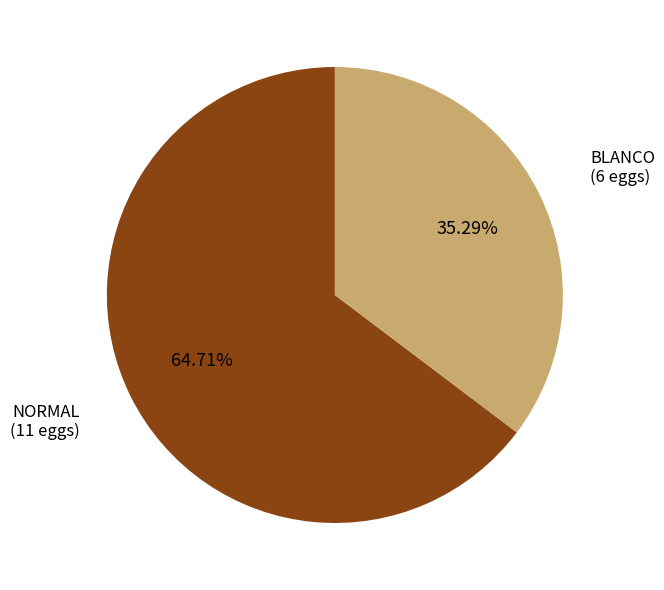

Which category accounts for the majority?

NORMAL